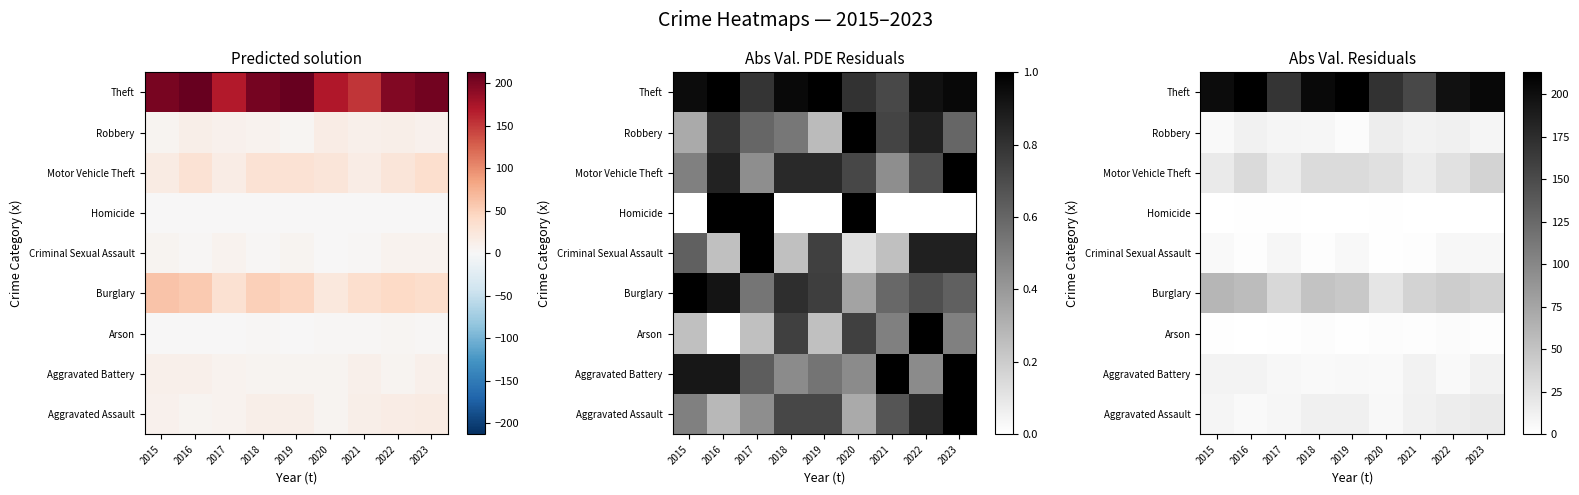

Which label corresponds to the smallest value in the chart?

2016